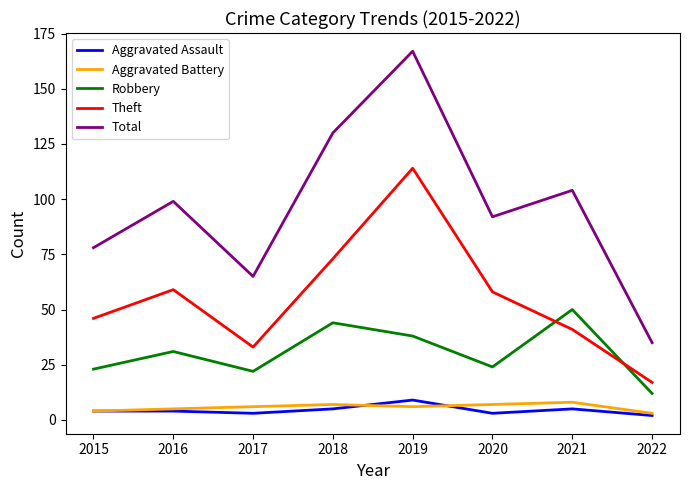

Does the chart display data point markers on the line(s)?

No